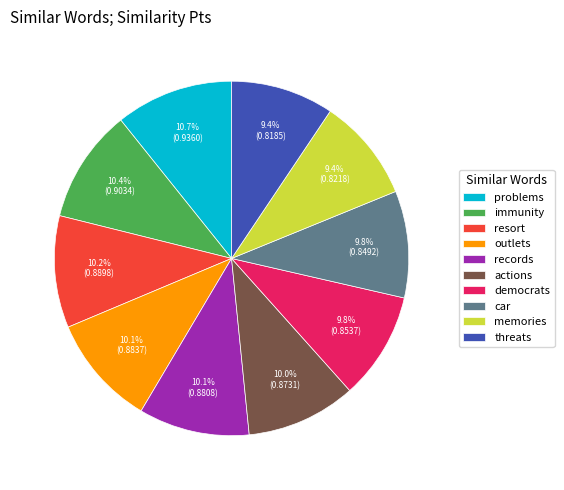

What is the total percentage of car and actions?

19.8%